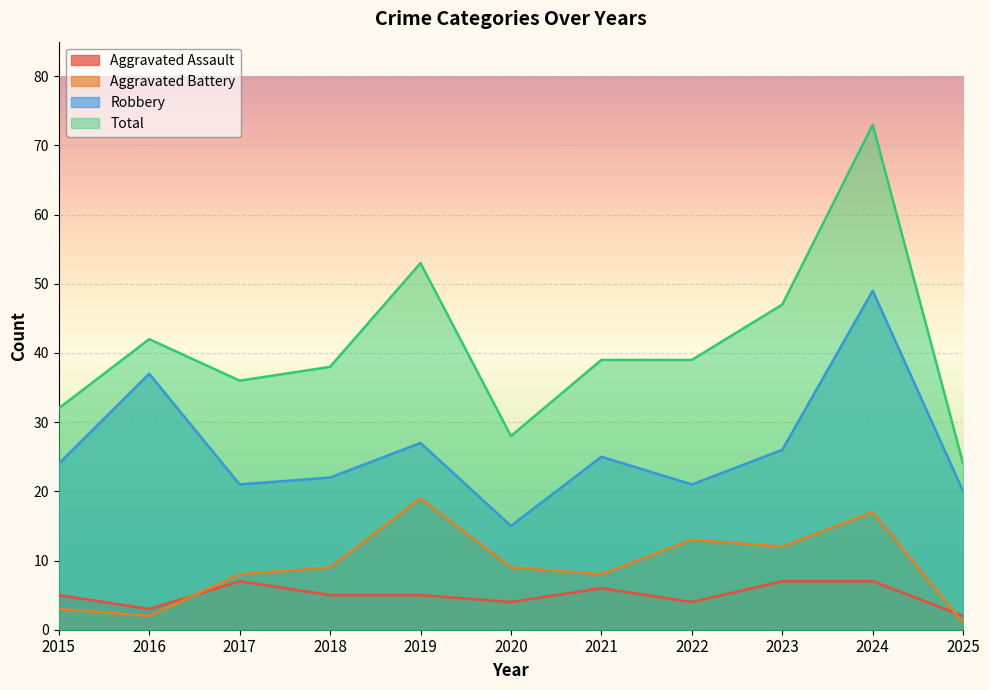

At which label does Total reach its minimum?

2025